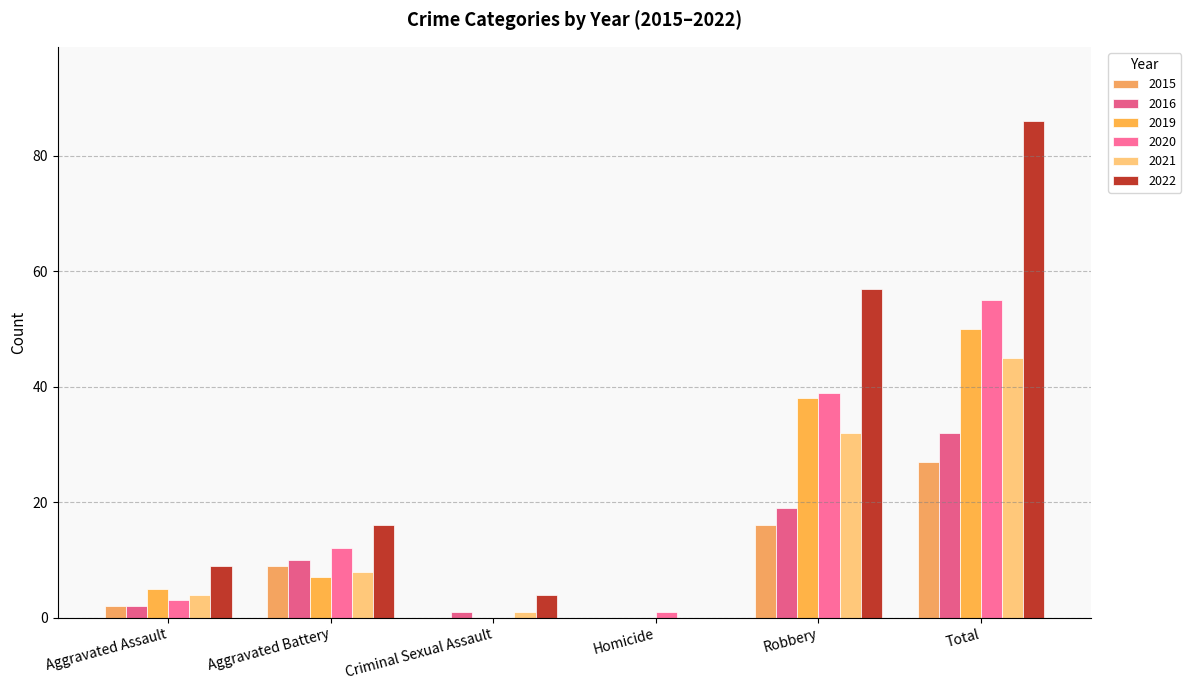

Count the number of data series in this chart.

6